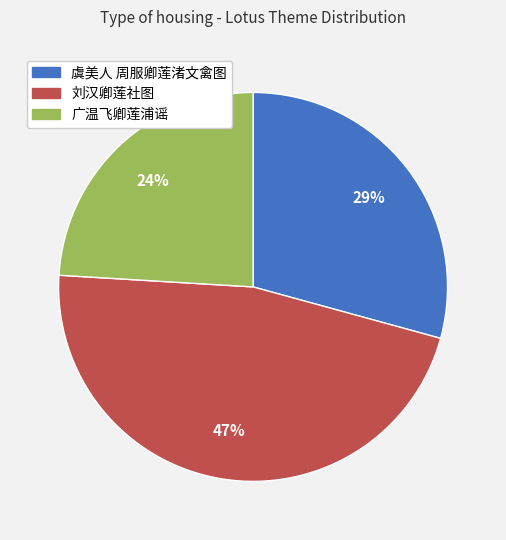

What percentage is the 虞美人 周服卿莲渚文禽图 slice, to the nearest percent?

29%